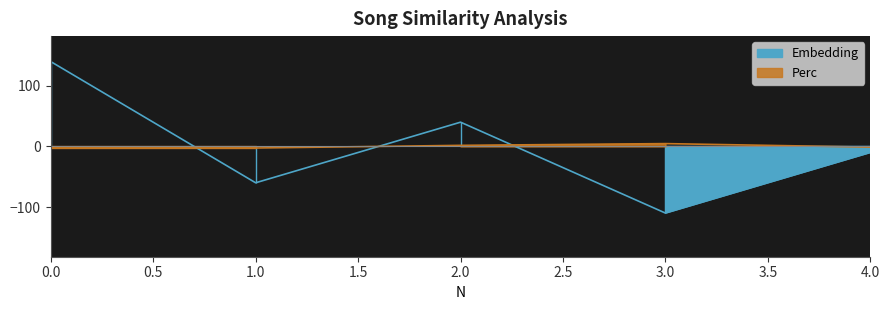

Where is Perc nearest to the value 1?

2